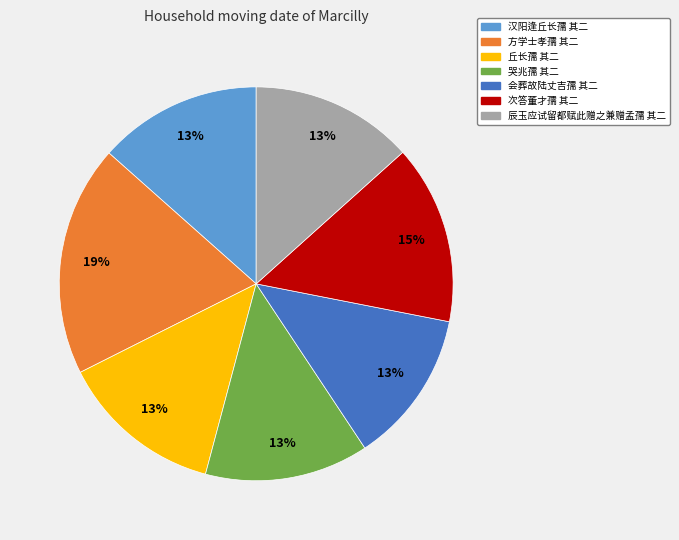

What is the largest slice in the pie chart?

方学士孝孺 其二